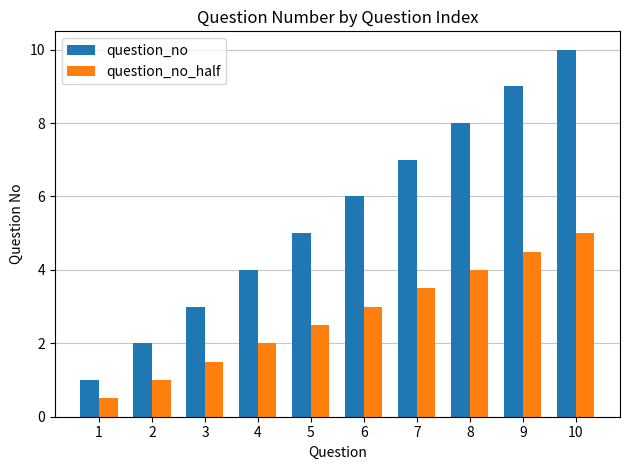

The question_no series shows 1.7 at 1. True or false?

False